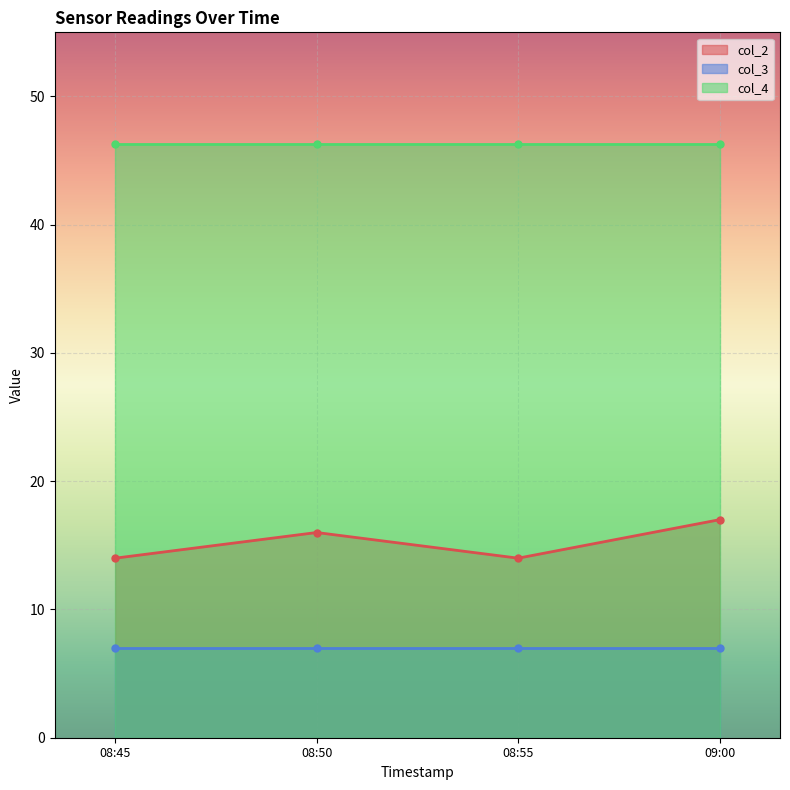

Reading left to right, extract all data points from this chart.

col_2: 2022-05-31T08:45:43Z=14.0	2022-05-31T08:50:43Z=16.0	2022-05-31T08:55:44Z=14.0	2022-05-31T09:00:44Z=17.0
col_3: 2022-05-31T08:45:43Z=7.0	2022-05-31T08:50:43Z=7.0	2022-05-31T08:55:44Z=7.0	2022-05-31T09:00:44Z=7.0
col_4: 2022-05-31T08:45:43Z=46.3	2022-05-31T08:50:43Z=46.3	2022-05-31T08:55:44Z=46.3	2022-05-31T09:00:44Z=46.3